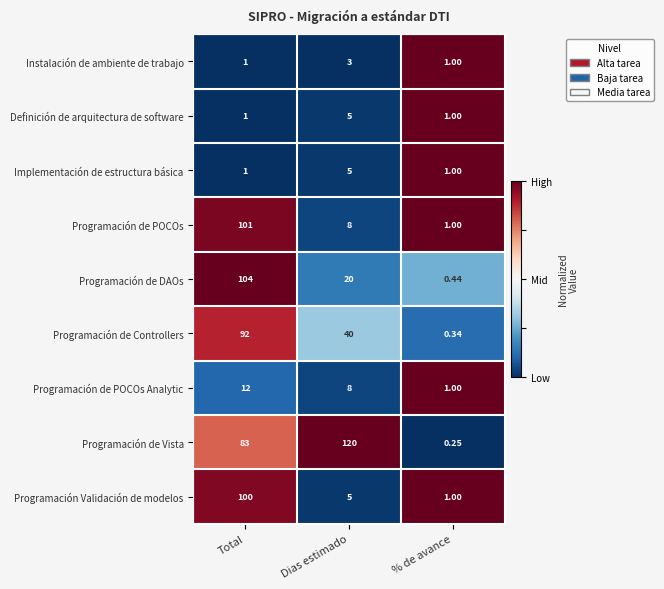

Rank the categories by Programación de DAOs value from lowest to highest.

% de avance, Dias estimado, Total